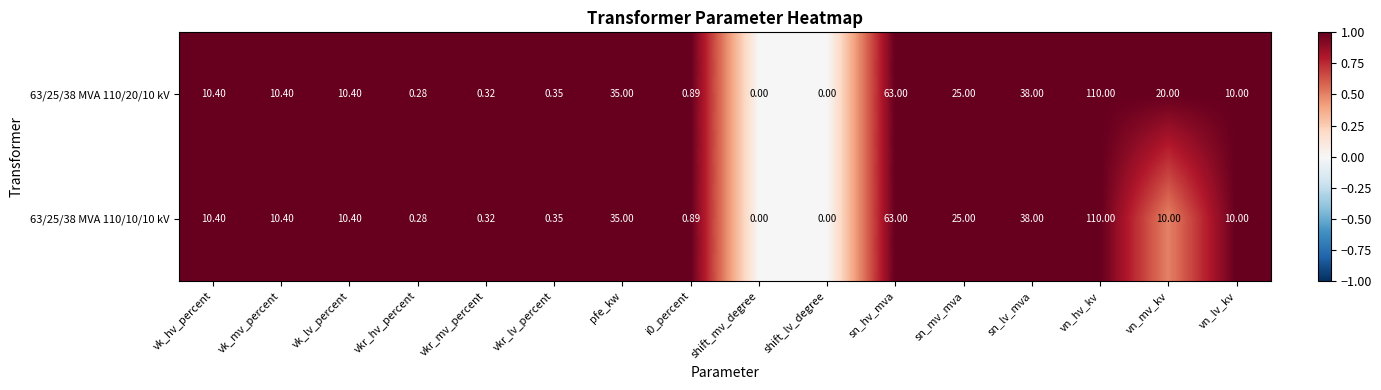

At which label does 63/25/38 MVA 110/20/10 kV first exceed 10?

vk_hv_percent